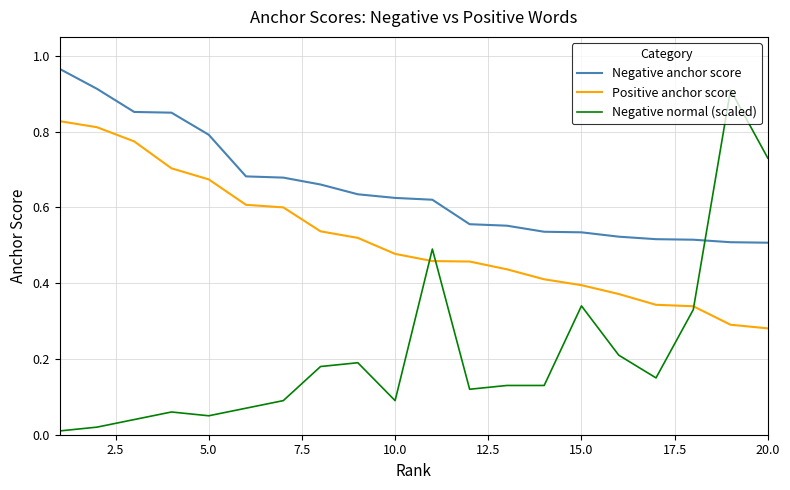

Does the chart have visible grid lines?

Yes